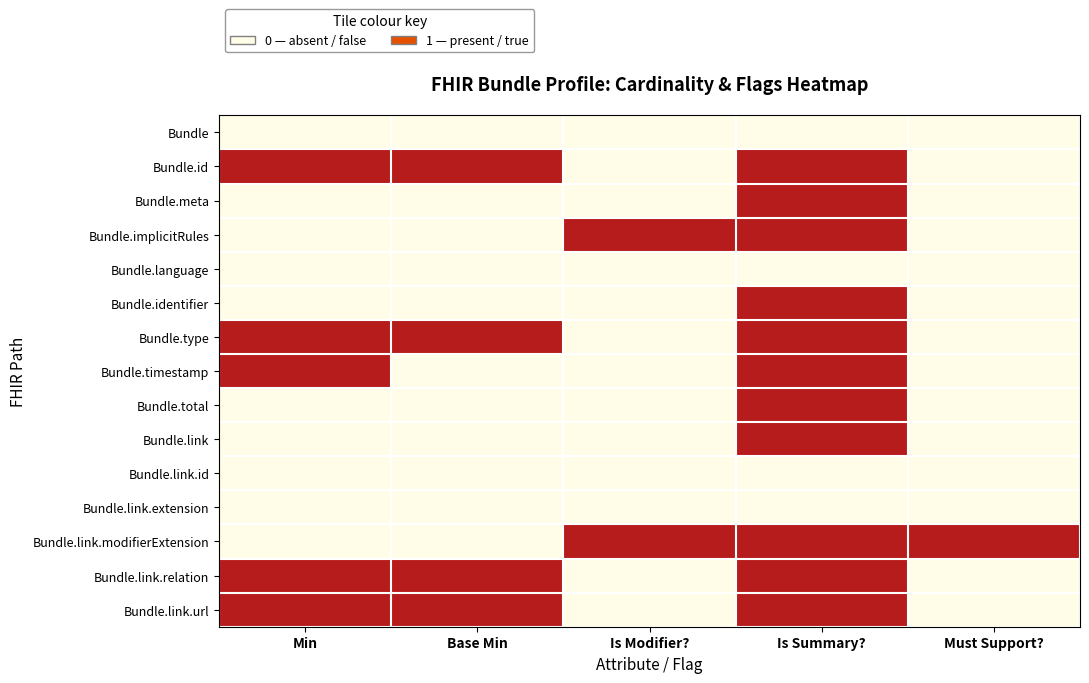

What is the total value across all series at Is Modifier??

2